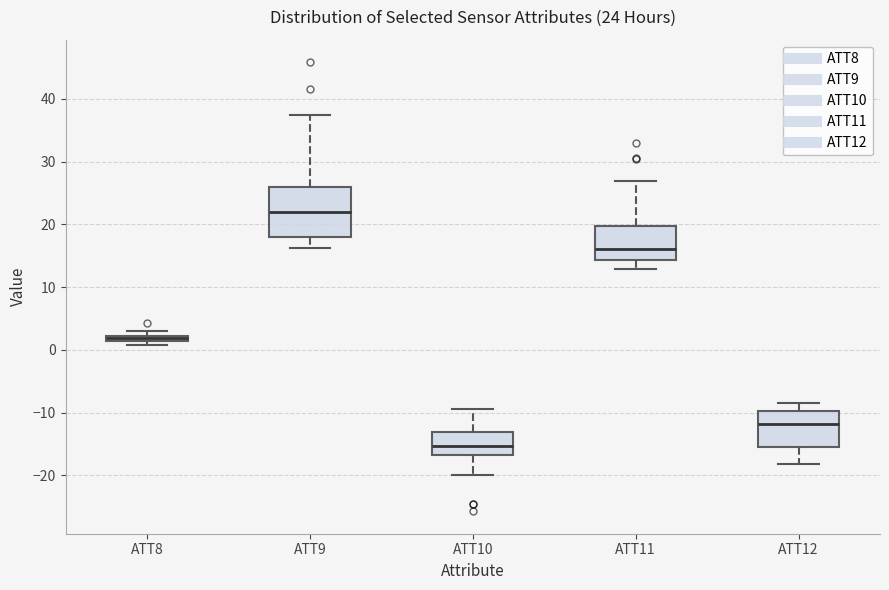

Which box is the tallest, from its lower edge to its upper edge?

ATT9